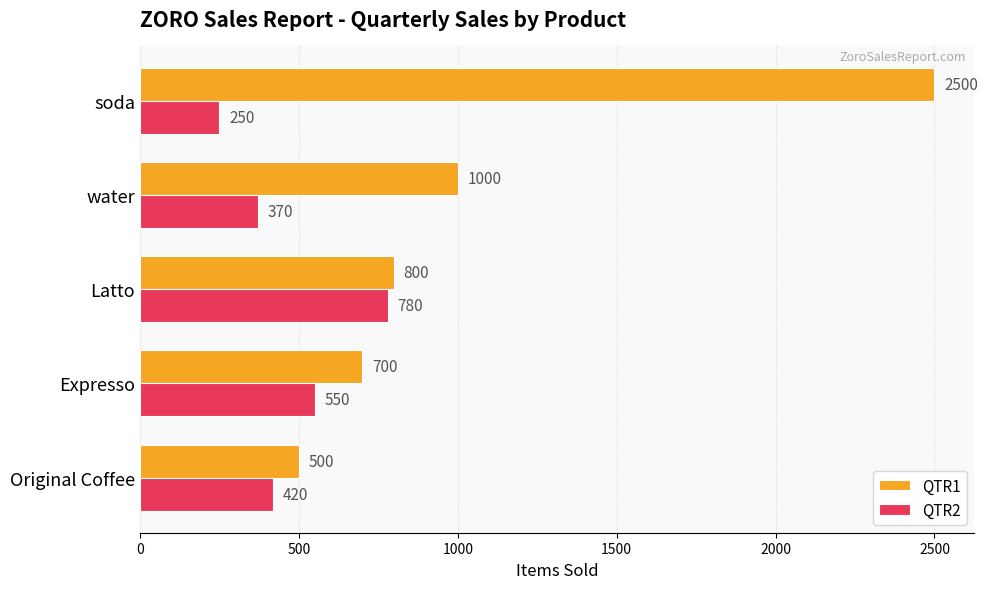

What is the approximate value of QTR2 at Expresso?

550